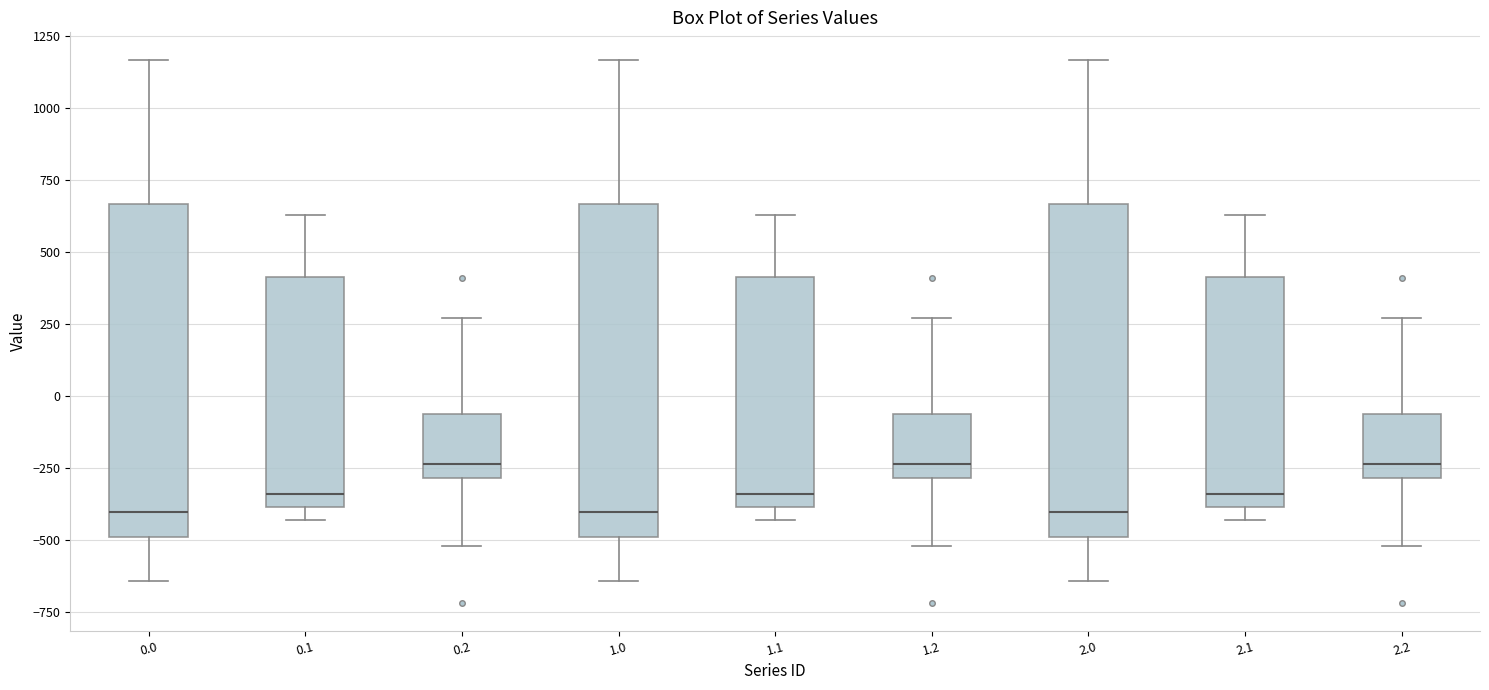

Where does the lower whisker of the box at x = 2.2 end on the y-axis? The values are not printed on the chart, so give them approximately, as read against the axis.

-500